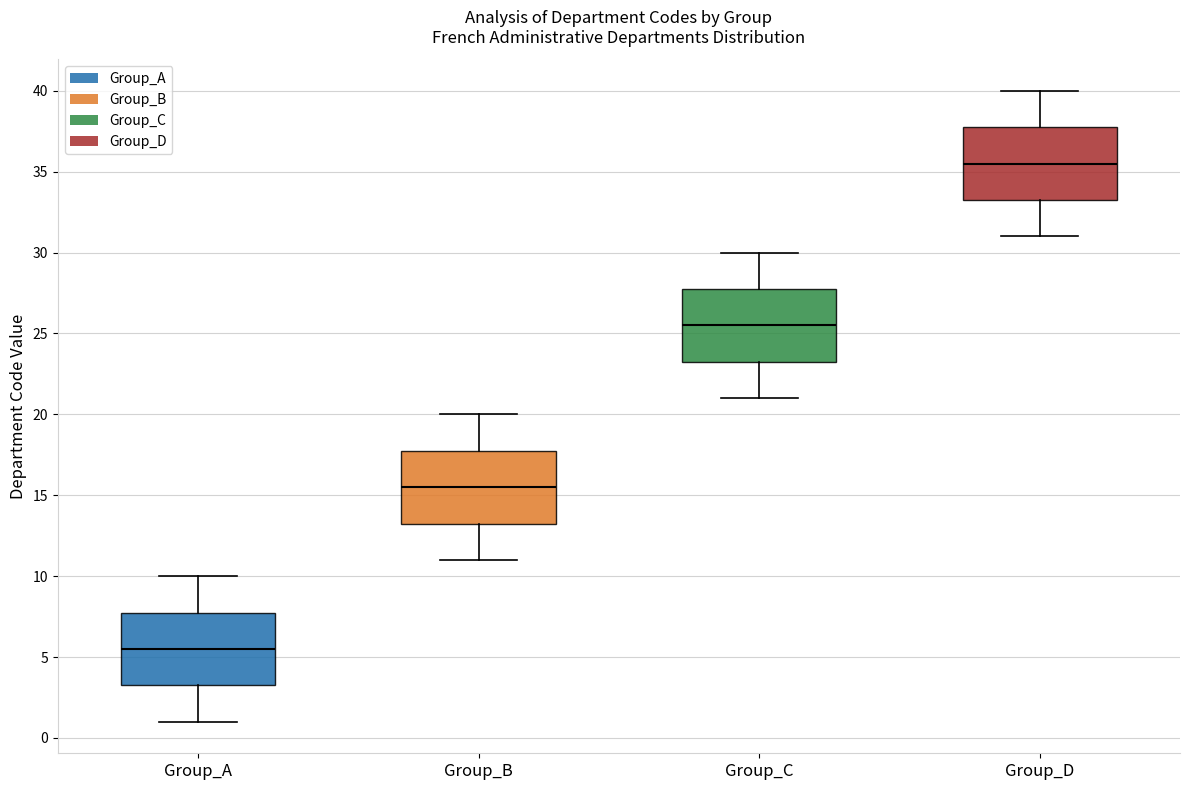

Where does the median line of the box for Group_B sit on the y-axis? The values are not printed on the chart, so give them approximately, as read against the axis.

15.5